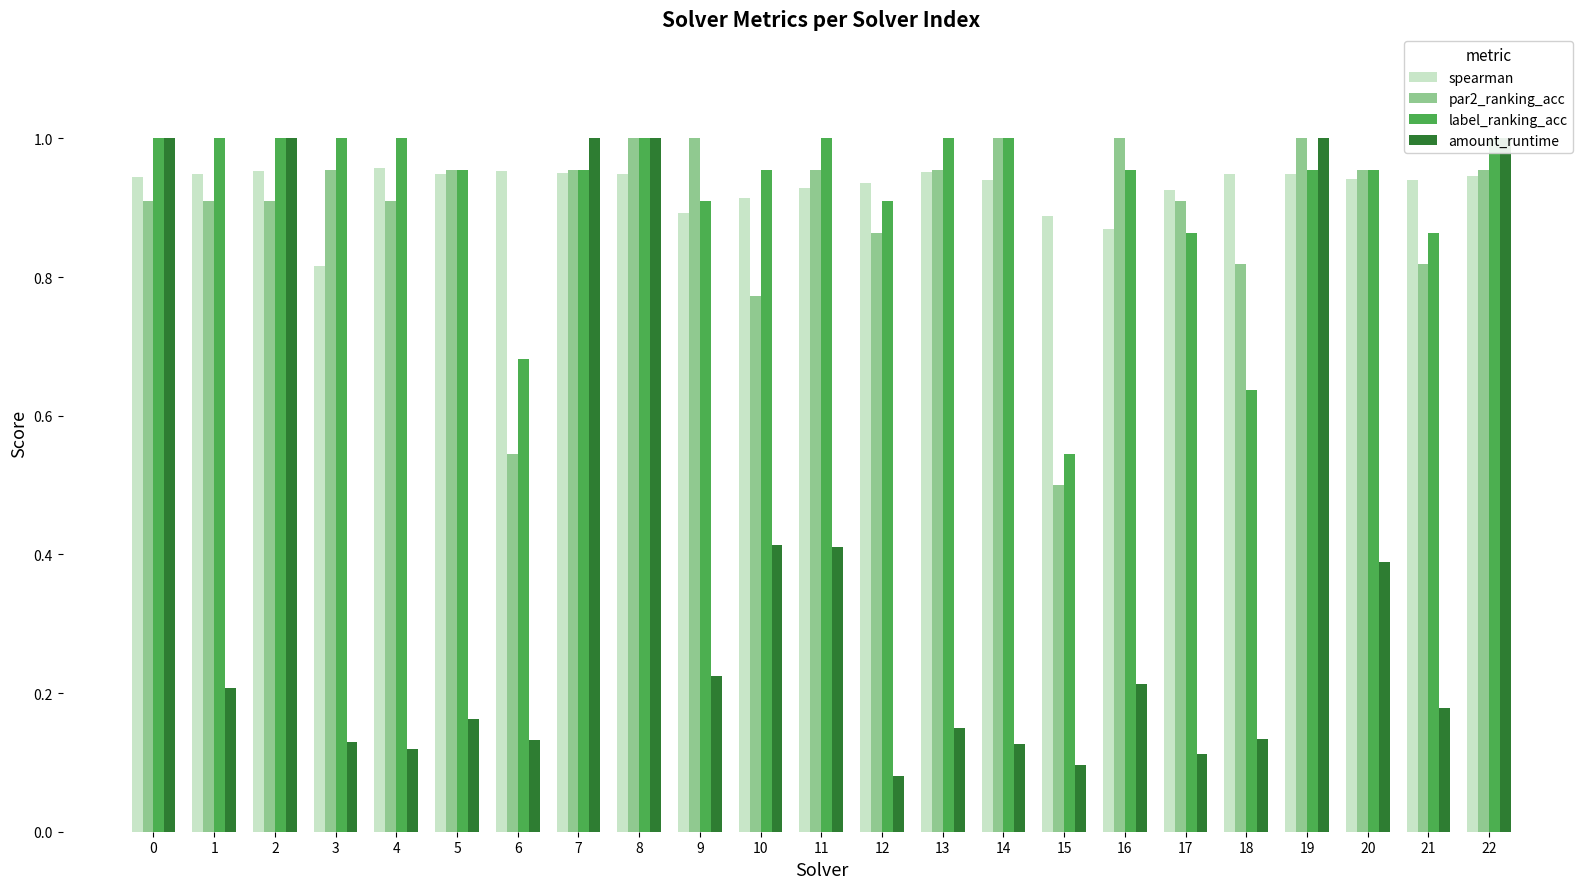

What is the sum of all par2_ranking_acc values?

20.5